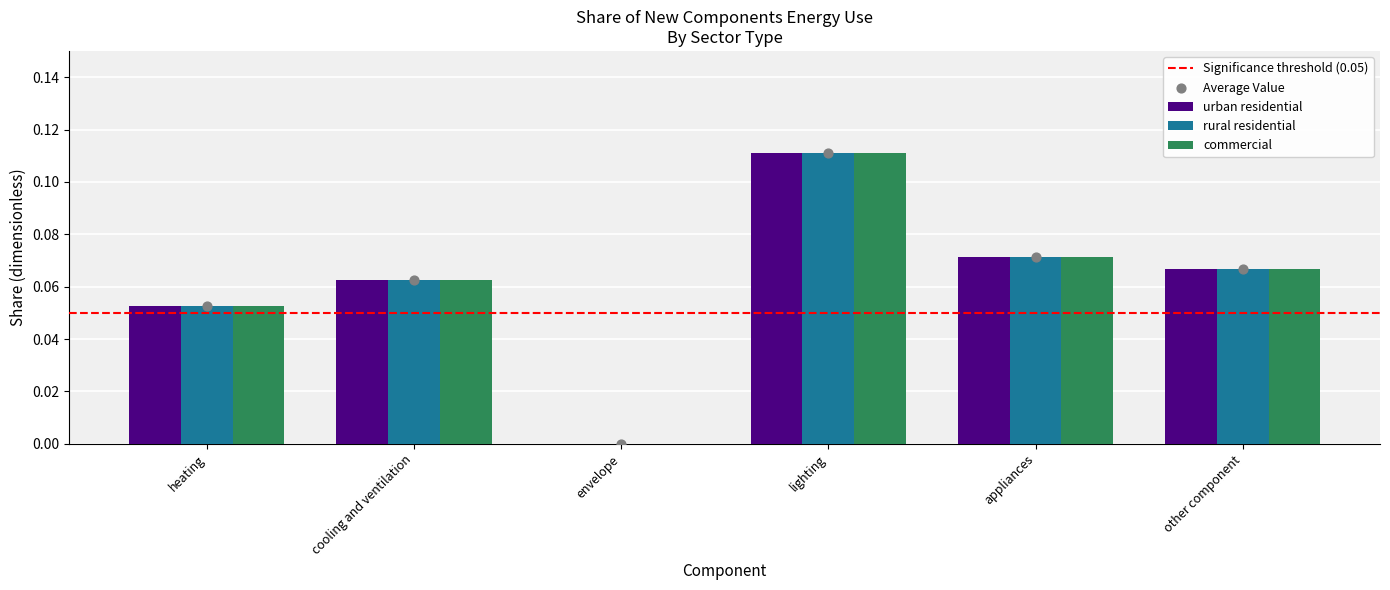

What are all the series names shown in the legend?

urban residential, rural residential, commercial